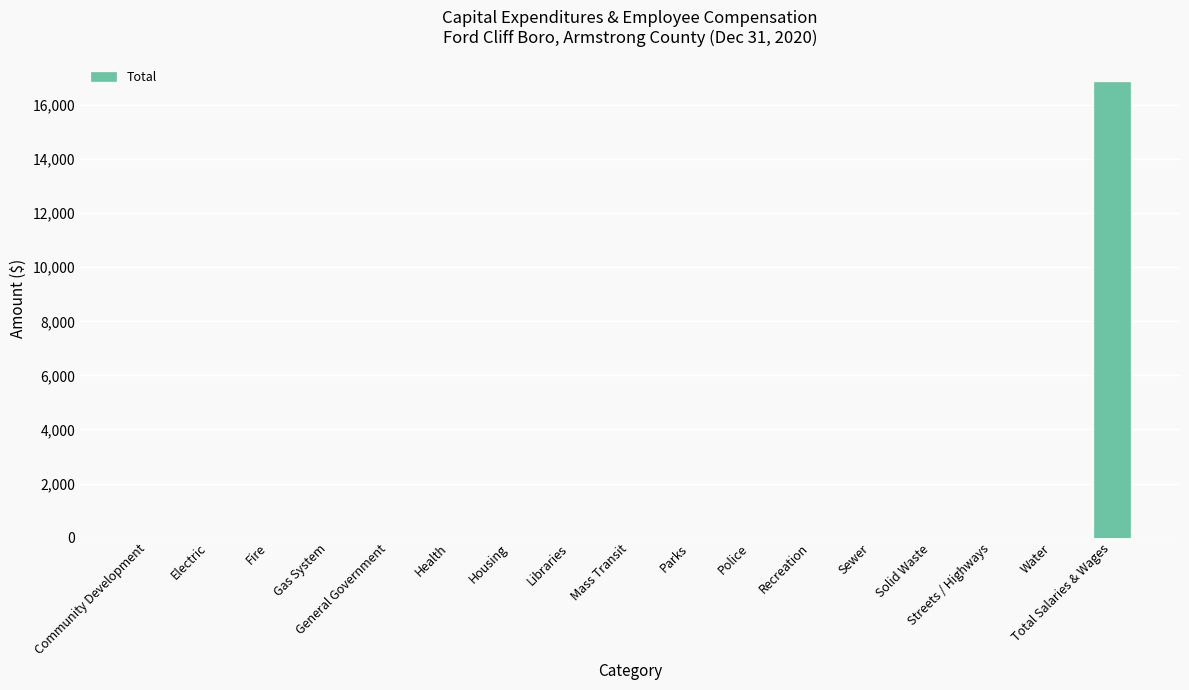

What is the maximum value shown in the chart?

16838